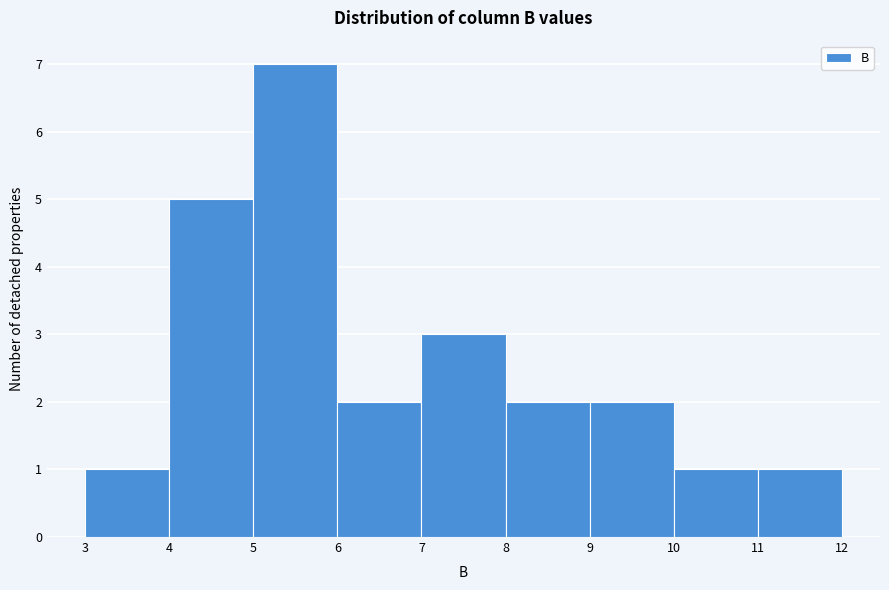

Over which range of the x-axis is the bar tallest?

5 to 6